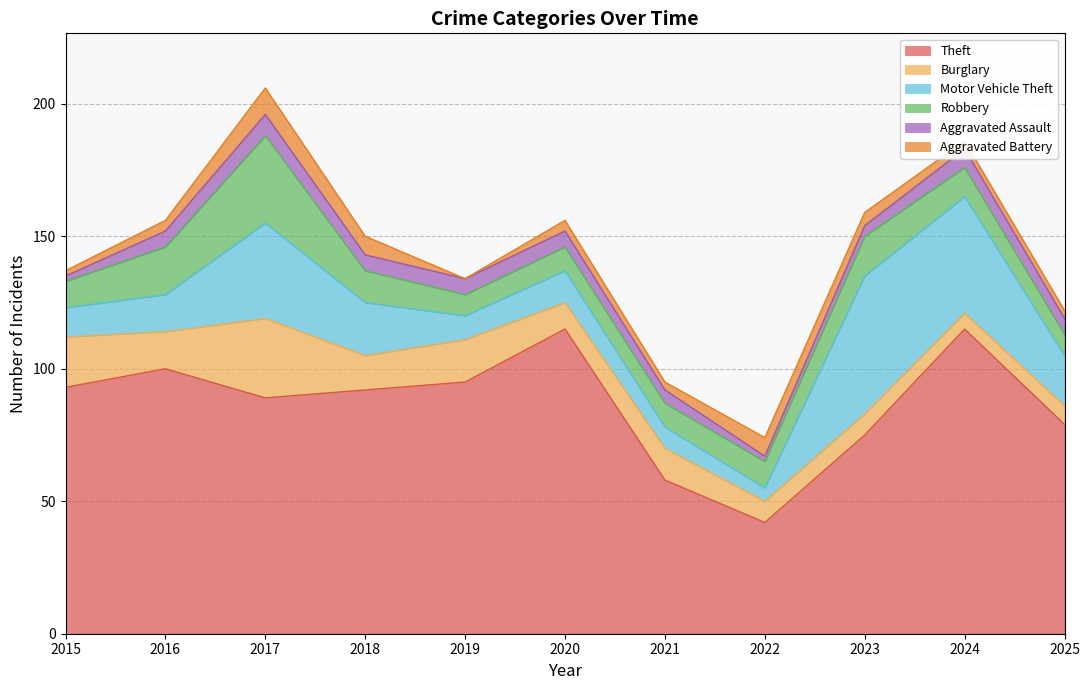

Where is Aggravated Assault nearest to the value 5?

2021